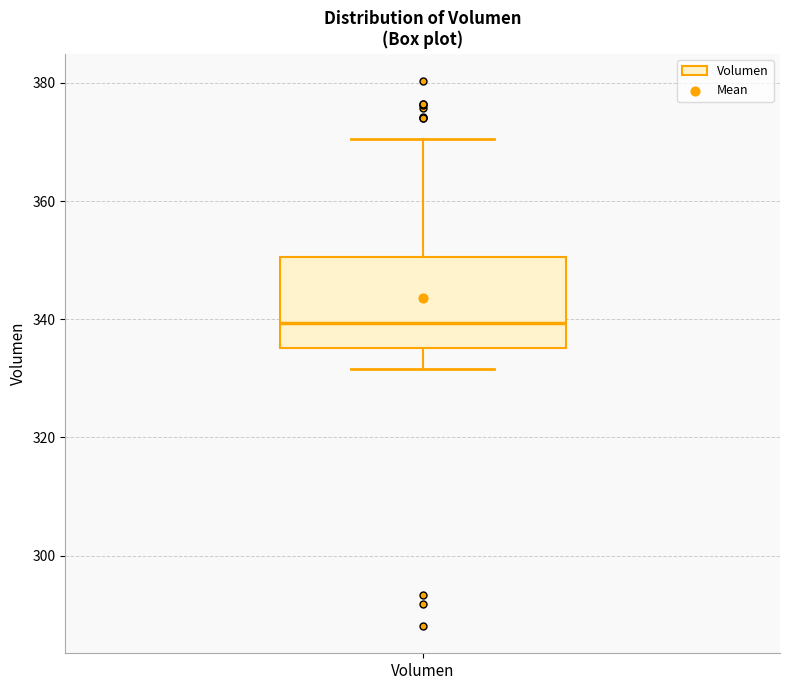

Where does the median line of the box for Volumen sit on the y-axis? The values are not printed on the chart, so give them approximately, as read against the axis.

340